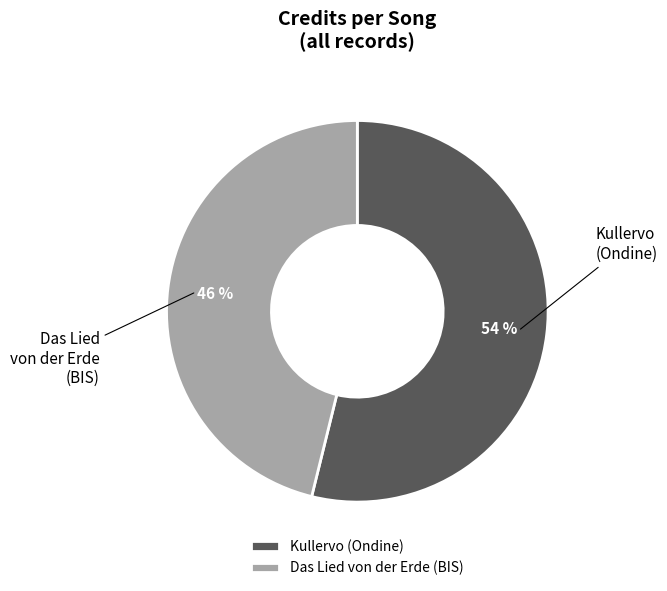

What is the ratio of the value at Kullervo (Ondine) to the value at Das Lied von der Erde (BIS)?

1.2